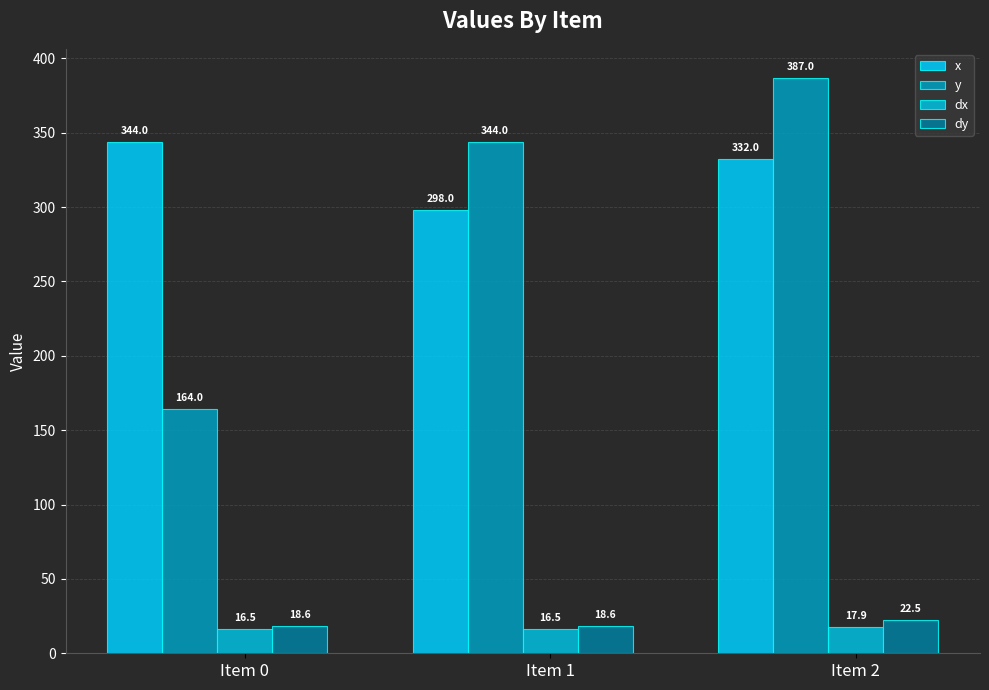

Which series changed the most between Item 0 and Item 2?

y